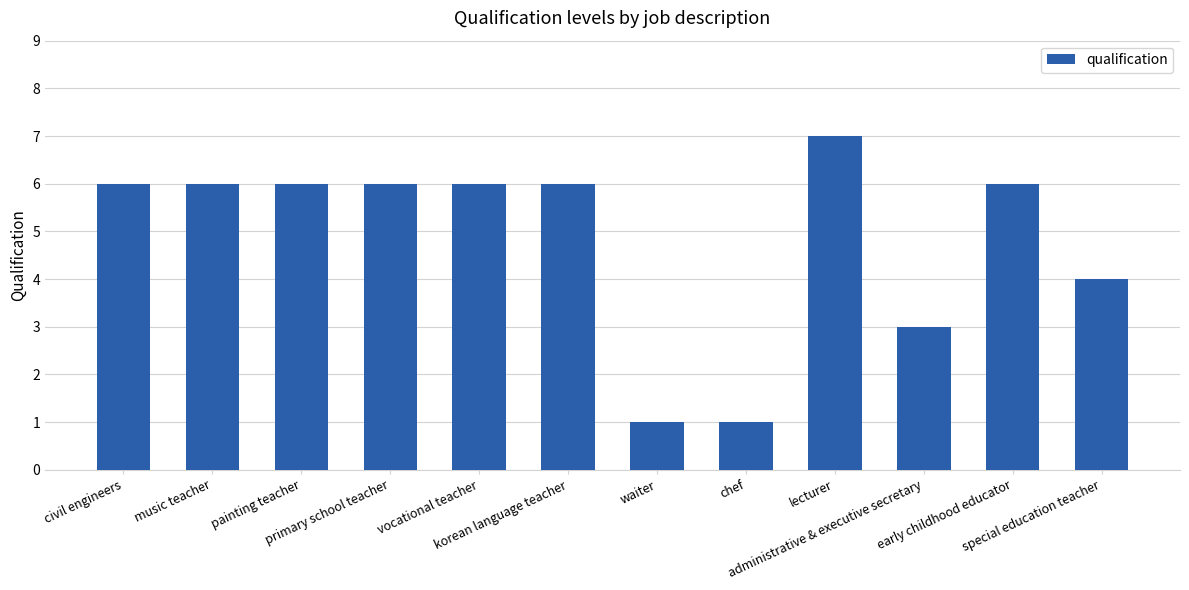

Is it true that the value at chef is 2?

False